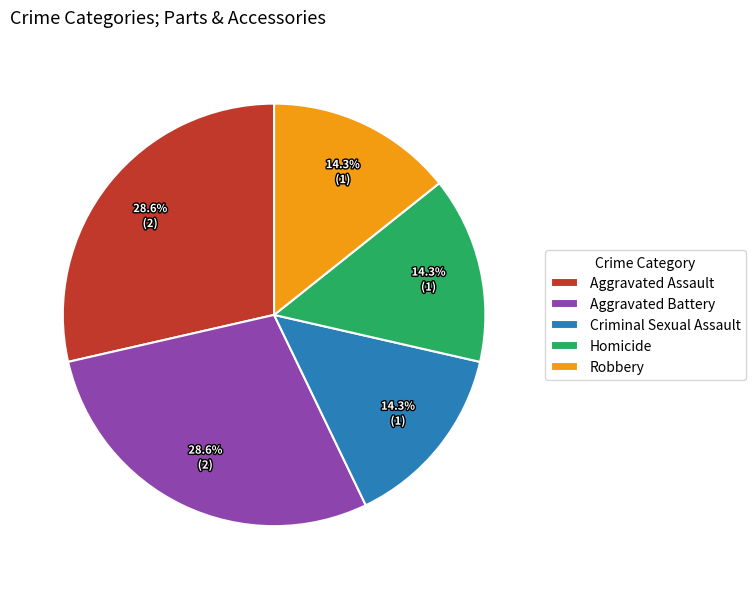

What percentage is the Aggravated Battery slice, to the nearest percent?

29%